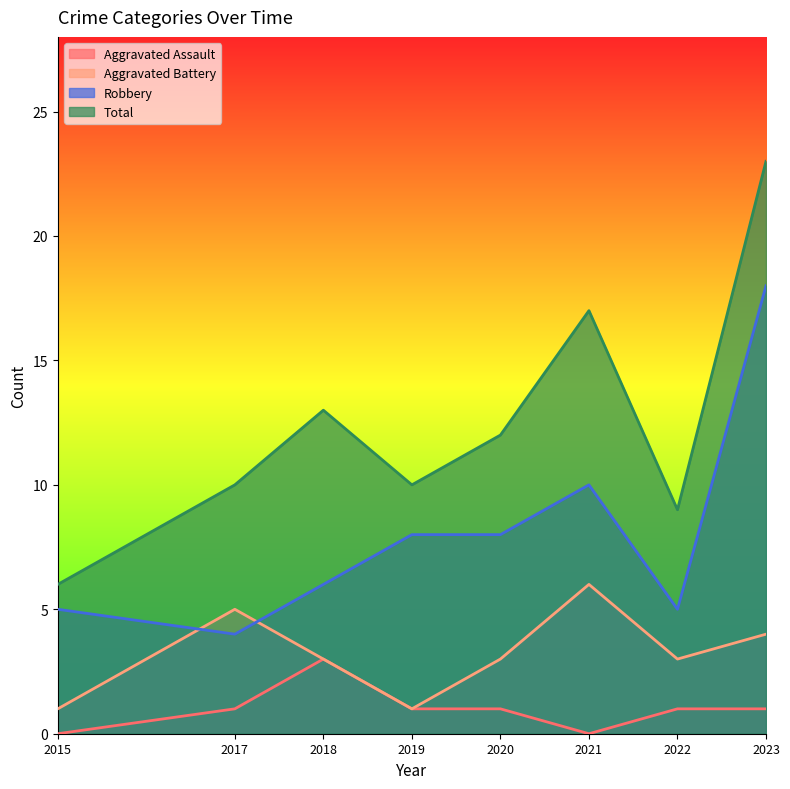

What is the value of the Robbery point at the 1st from the left?

5